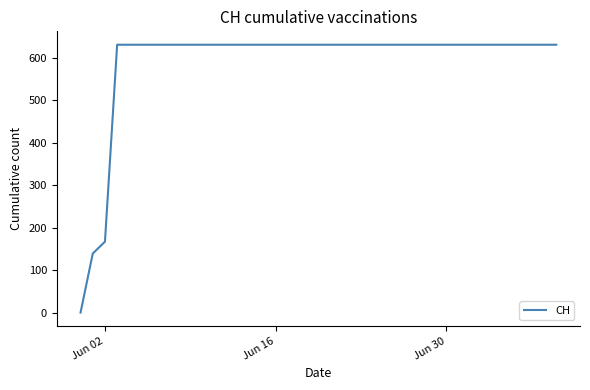

Does the chart have visible grid lines?

No